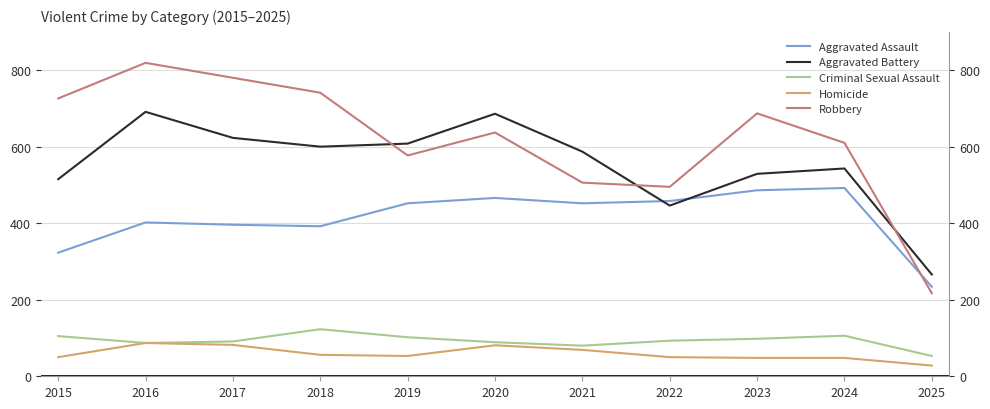

How many series are shown in this chart?

5